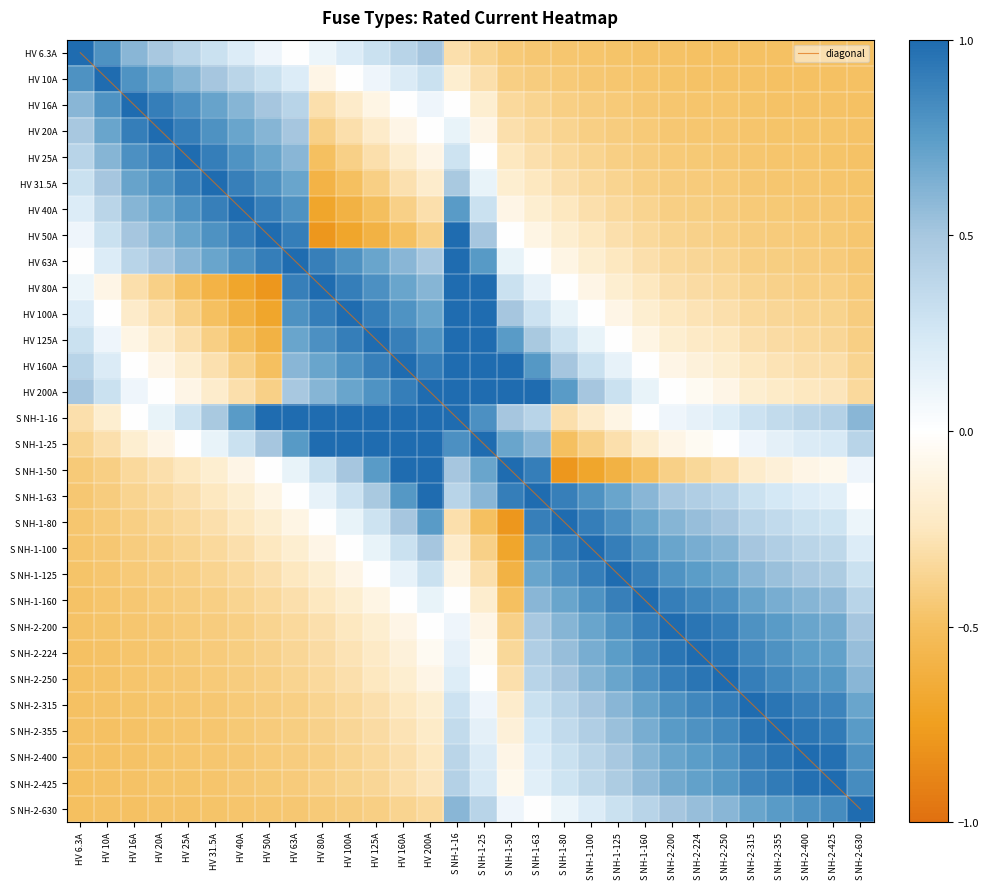

What value does the HV 80A series have at S NH-1-16?

1.0